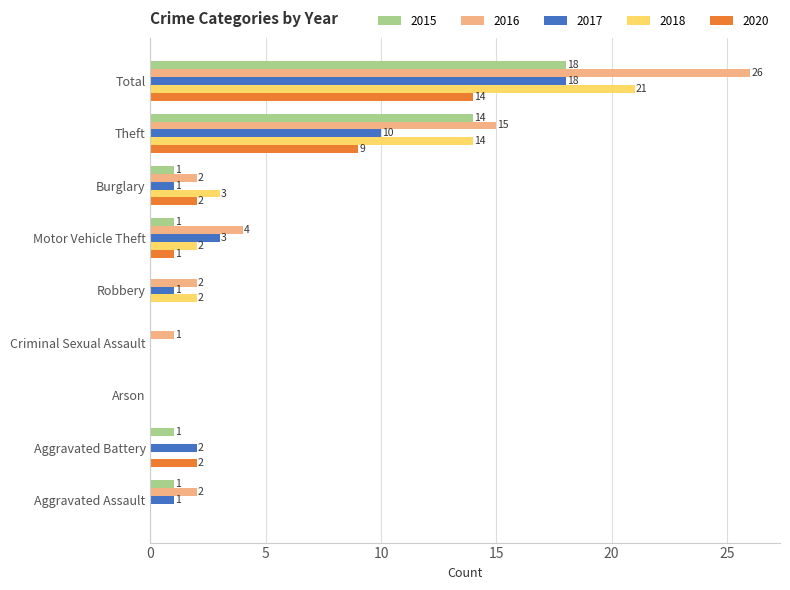

What is the maximum value for 2016?

26